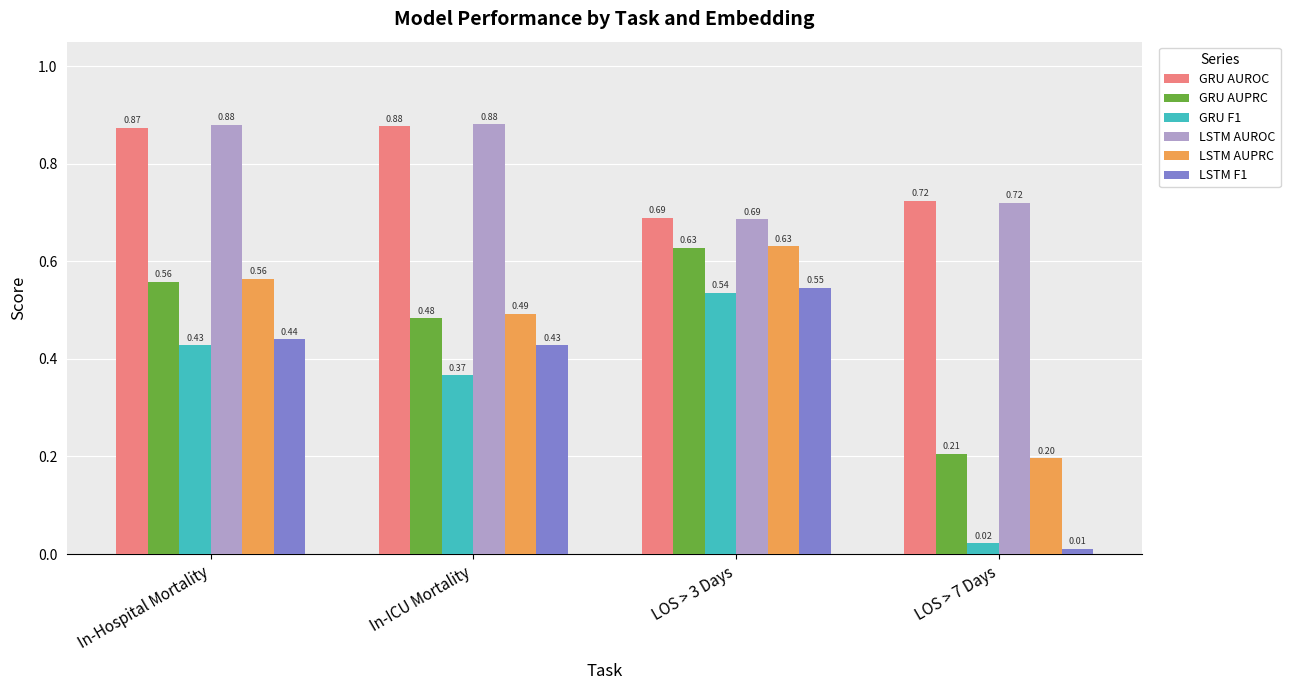

Which category has the lowest value across all series?

LOS > 7 Days